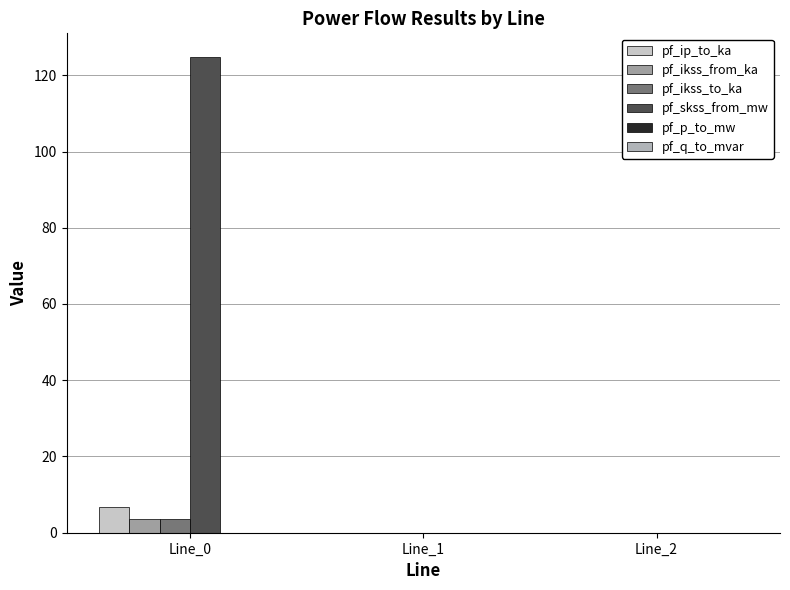

Does the chart contain stacked bars?

No